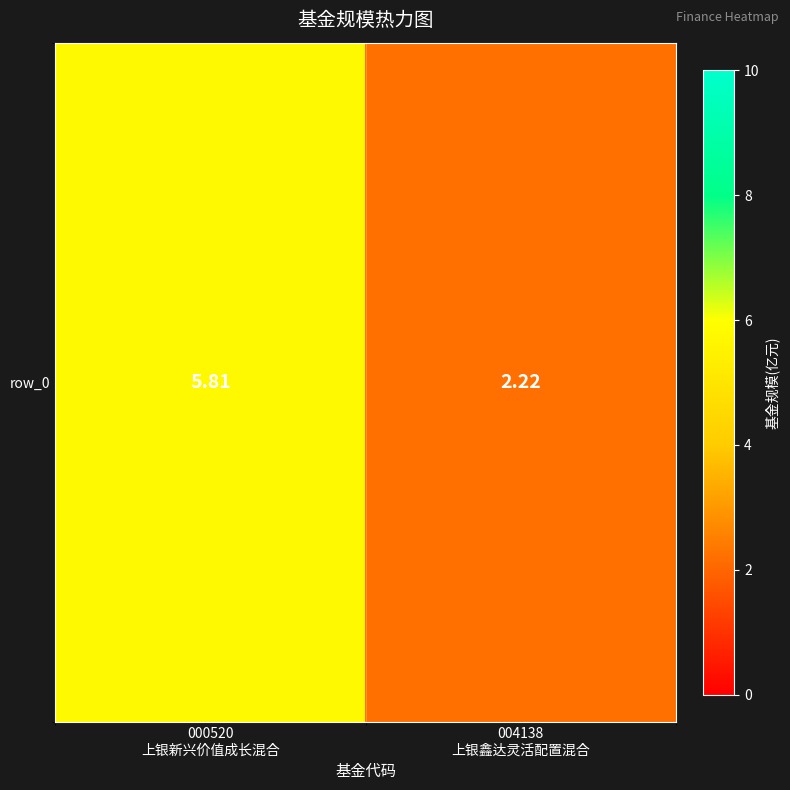

What is the minimum value shown in the chart?

2.2